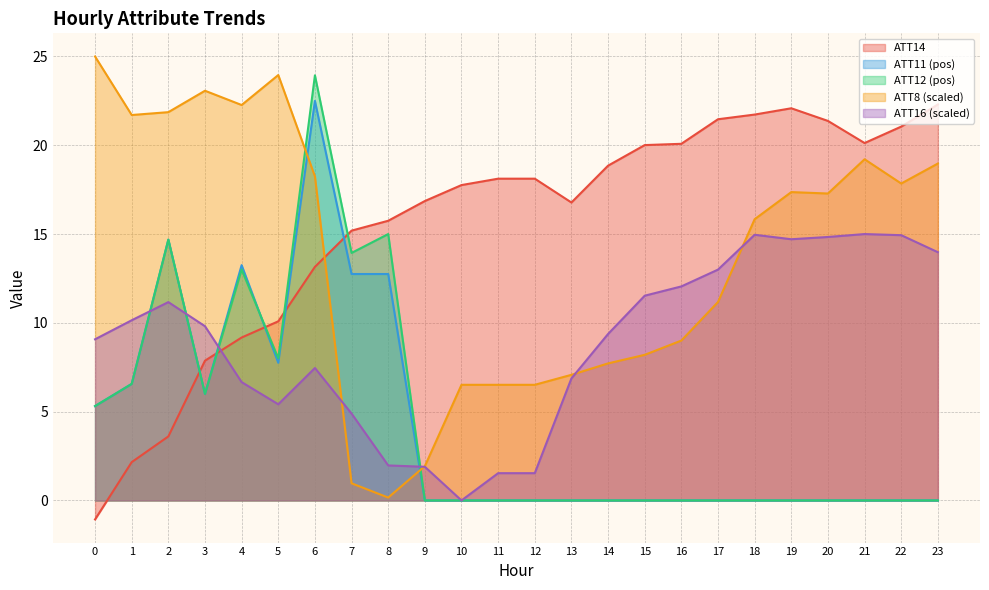

Is it true that ATT16 equals 20.3 at 15?

False